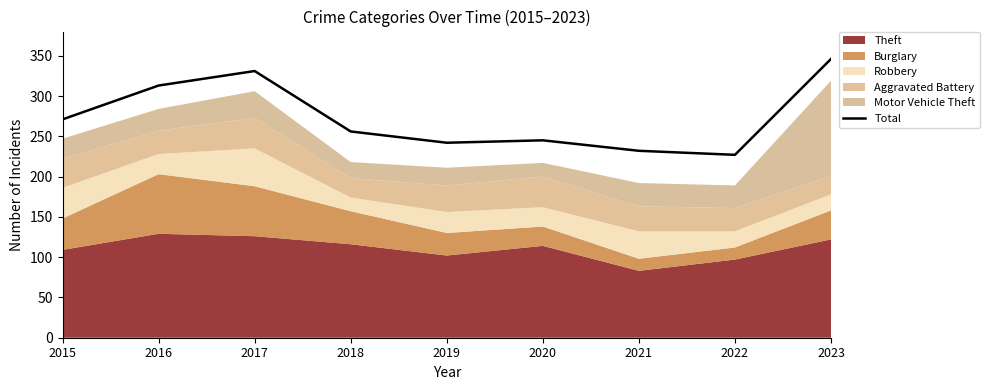

Rank the categories by value from lowest to highest.

2022, 2021, 2019, 2020, 2018, 2015, 2016, 2017, 2023